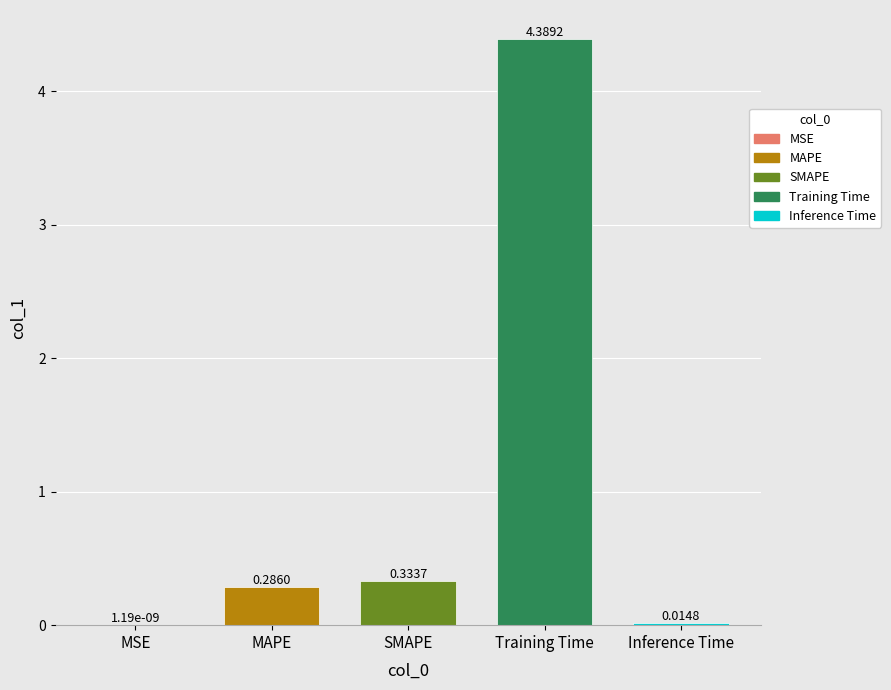

Which category has the highest value across all series?

Training Time